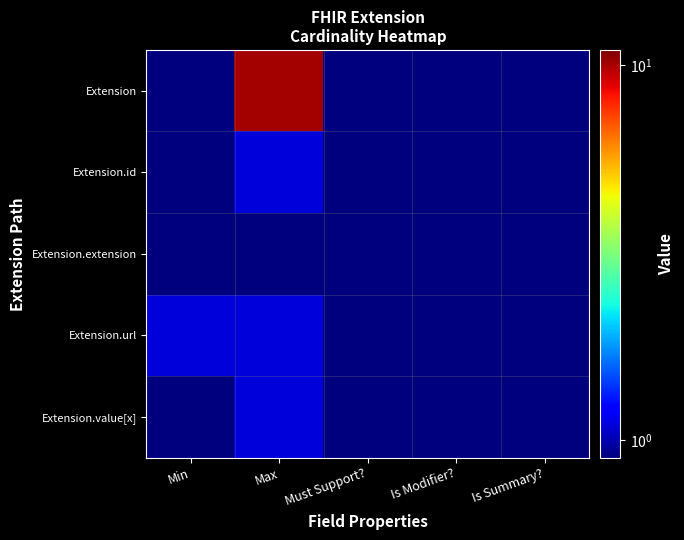

At which category is the sum across all series the highest?

Max